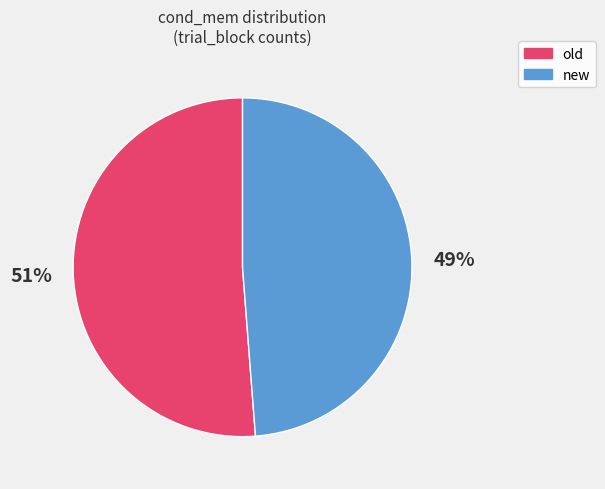

Which has a higher value, old or new?

old